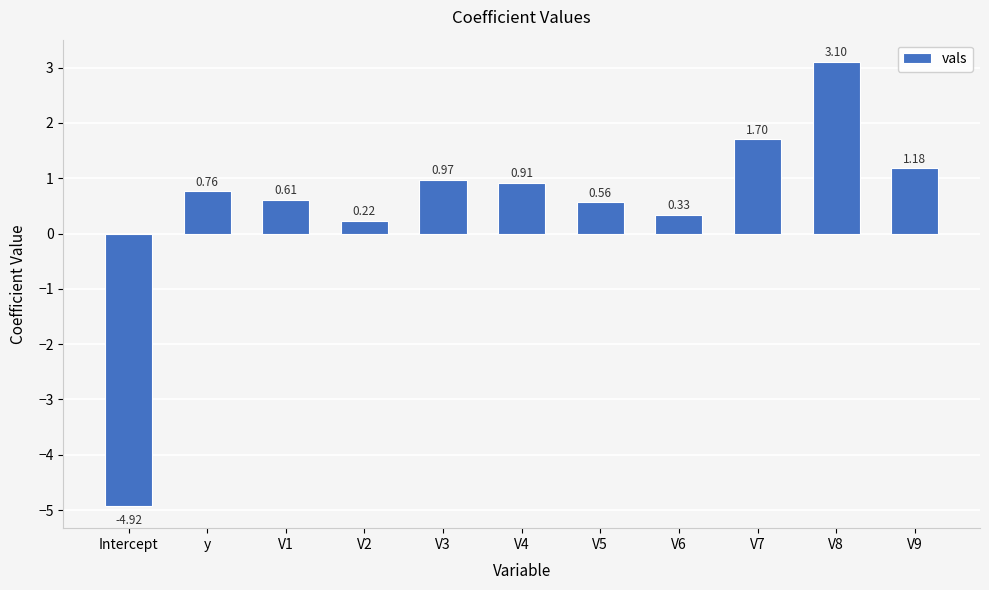

What is the label of the 10th bar from the right?

y